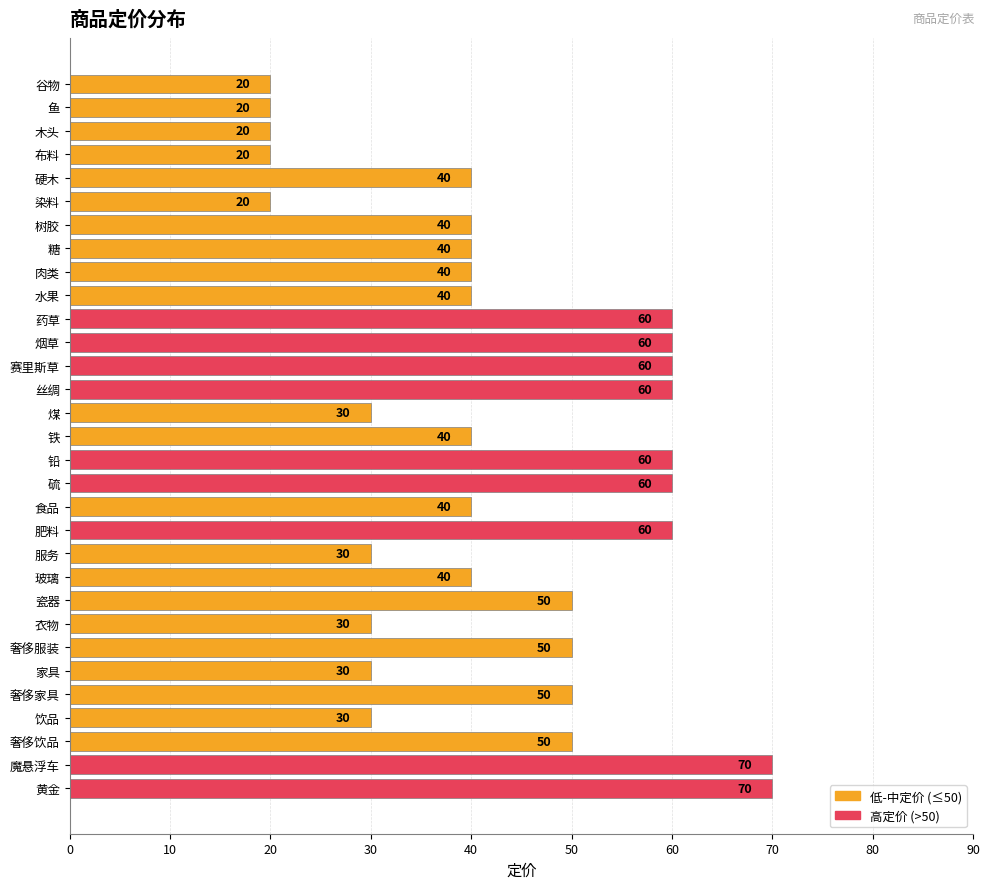

Reading top to bottom, list all the values displayed in this chart.

20	20	20	20	40	20	40	40	40	40	60	60	60	60	30	40	60	60	40	60	30	40	50	30	50	30	50	30	50	70	70